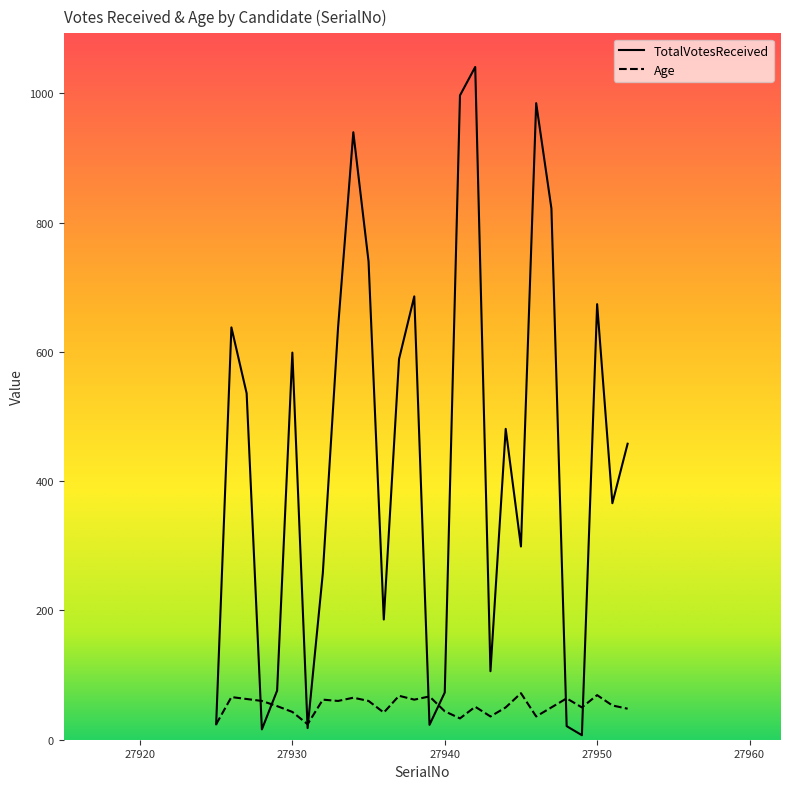

What is the total value across all series at 27931?

42